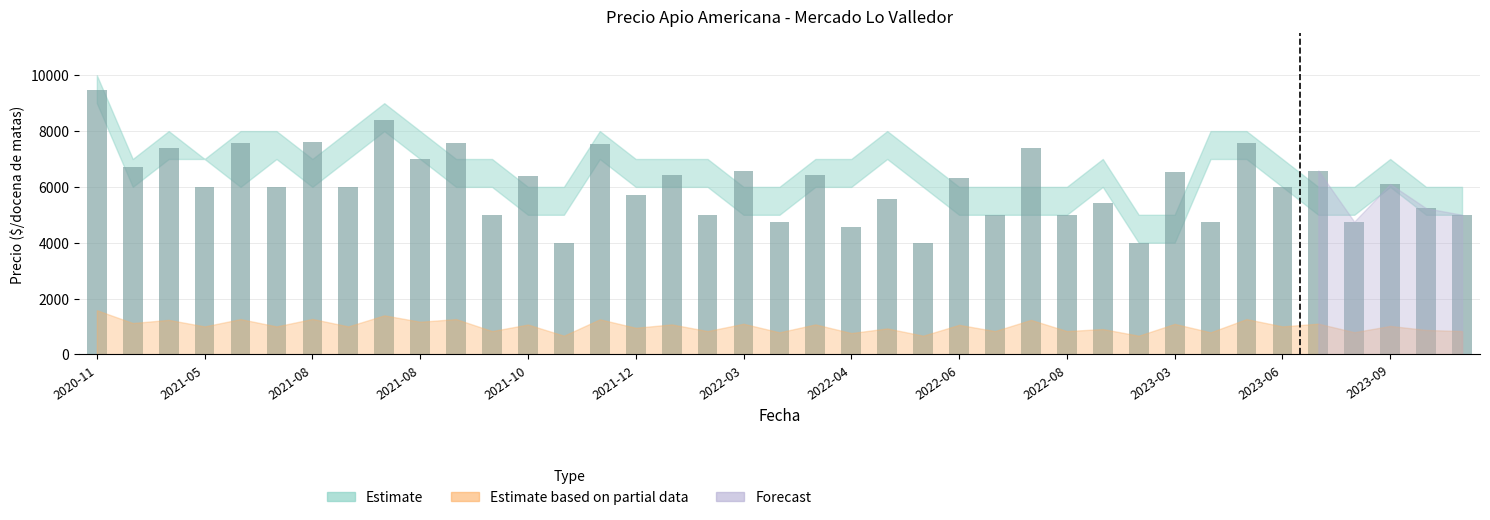

What is the smallest value displayed?

4000